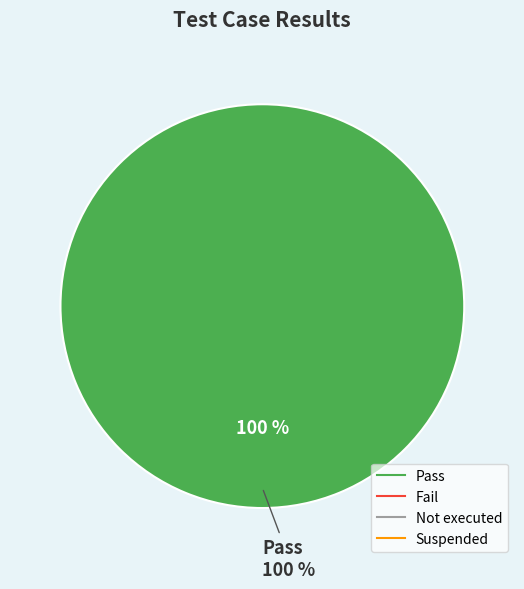

Which category has the smallest portion of the pie?

Fail